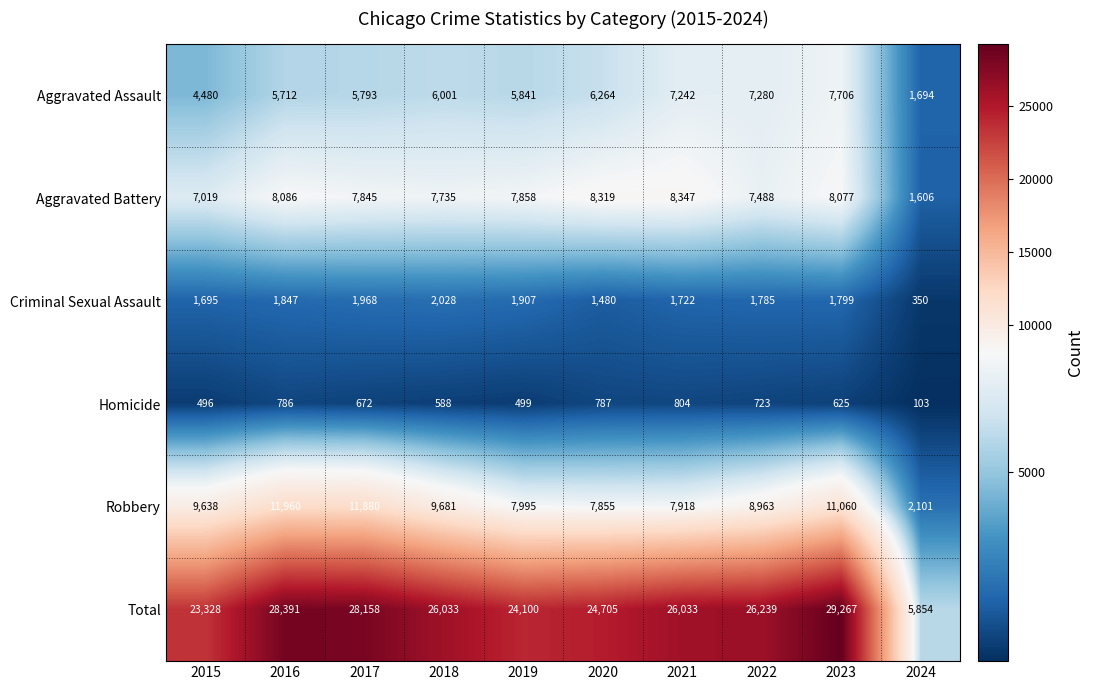

What is the difference between the maximum and minimum values in the Homicide series?

701